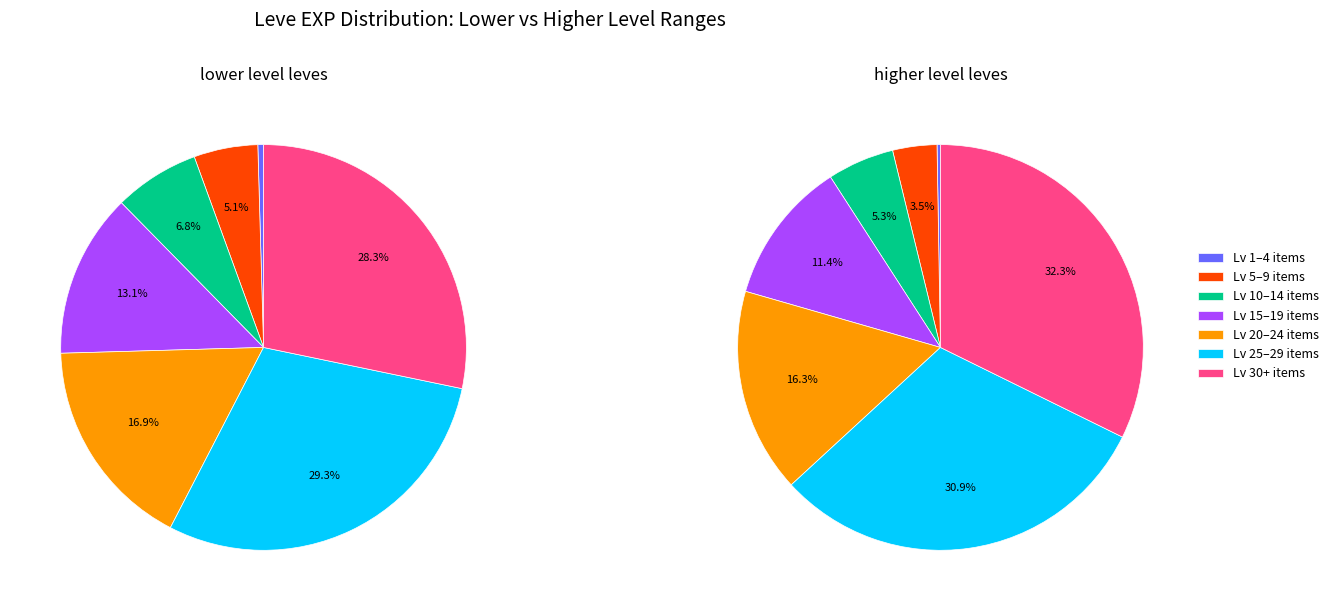

Is there a majority slice in this chart?

No